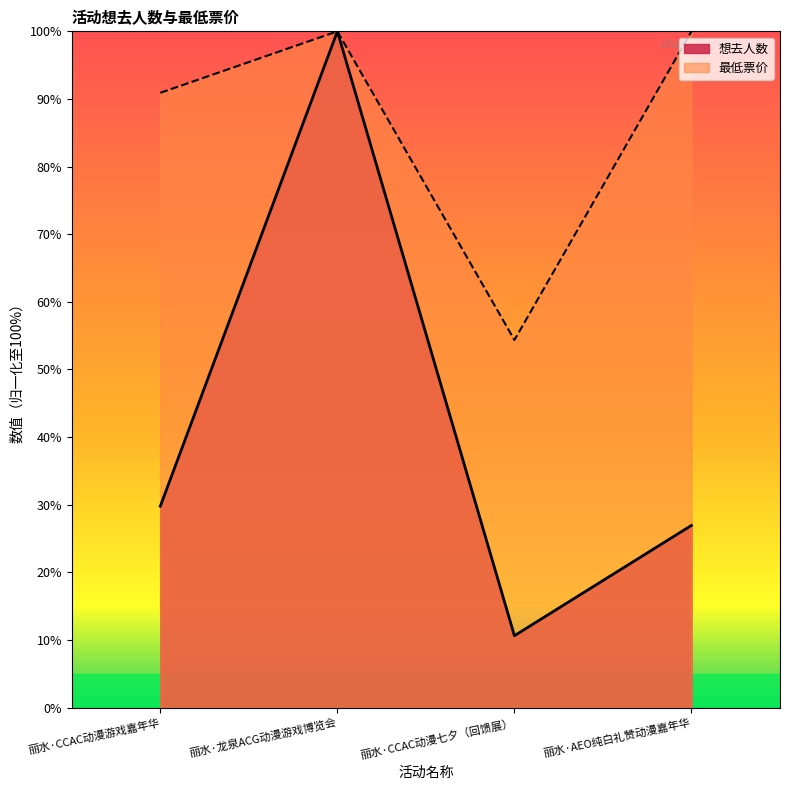

At which category is the sum across all series the highest?

丽水·龙泉ACG动漫游戏博览会